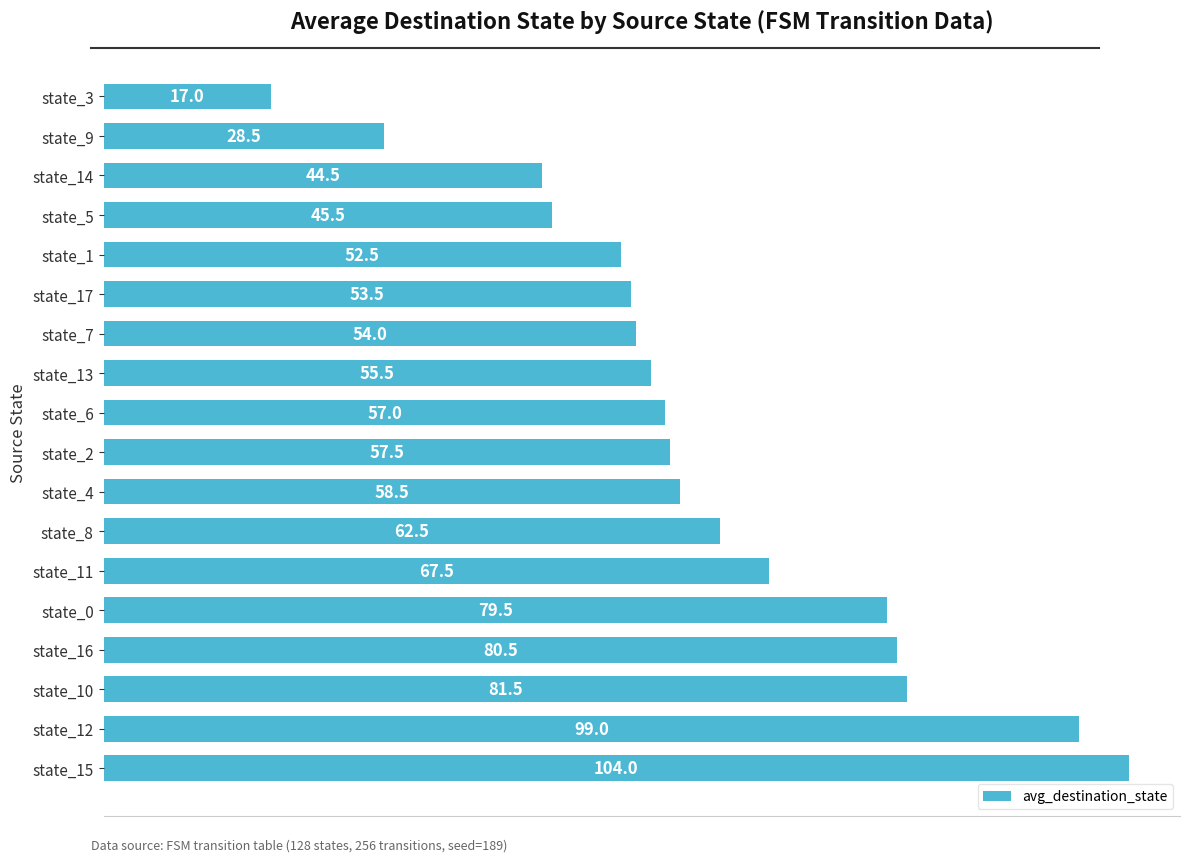

Are the bars horizontal?

Yes